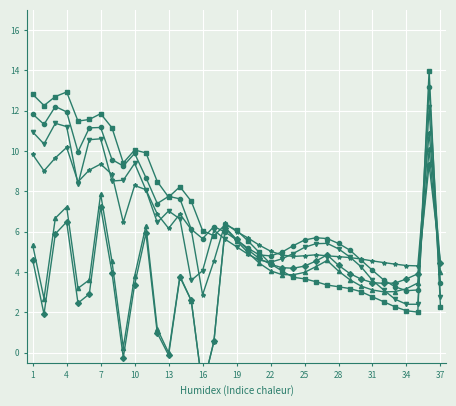

List the labels in order of 1-0 value, smallest first.

16, 35, 34, 33, 37, 32, 17, 31, 30, 29, 28, 24, 27, 25, 23, 26, 22, 21, 20, 19, 15, 13, 18, 9, 12, 14, 11, 10, 5, 8, 2, 6, 7, 3, 1, 4, 36